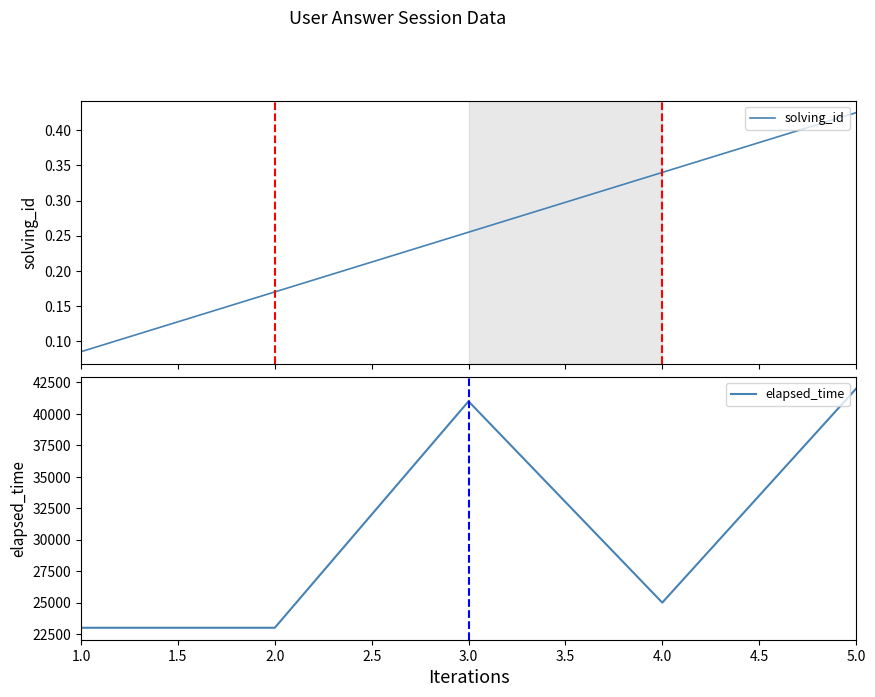

The value of elapsed_time at 4.0 is 42764. True or false?

False